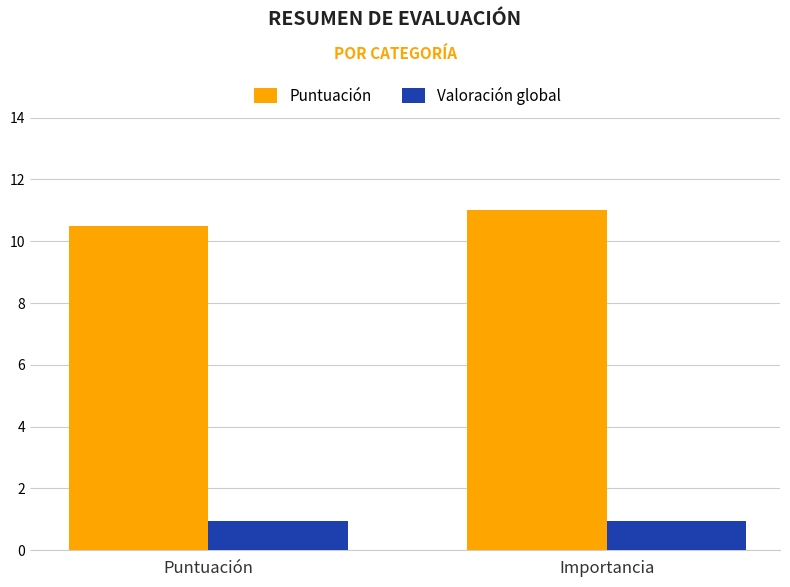

The Puntuación series shows 7.3 at Importancia. True or false?

False